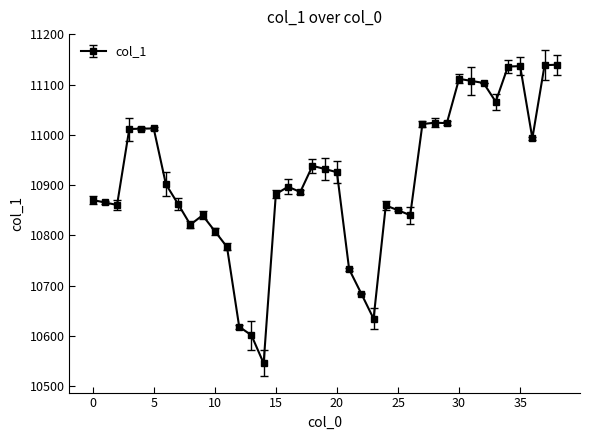

How many lines are shown in the chart?

1